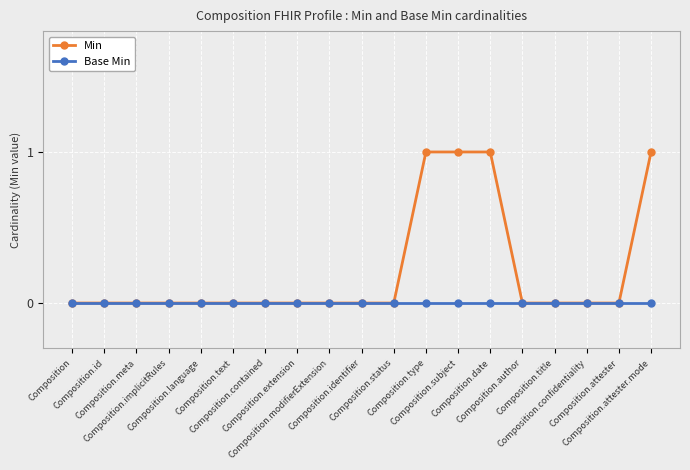

Reading left to right, transcribe all the data shown in this chart.

Min: Composition=0	Composition.id=0	Composition.meta=0	Composition.implicitRules=0	Composition.language=0	Composition.text=0	Composition.contained=0	Composition.extension=0	Composition.modifierExtension=0	Composition.identifier=0	Composition.status=0	Composition.type=1	Composition.subject=1	Composition.date=1	Composition.author=0	Composition.title=0	Composition.confidentiality=0	Composition.attester=0	Composition.attester.mode=1
Base Min: Composition=0	Composition.id=0	Composition.meta=0	Composition.implicitRules=0	Composition.language=0	Composition.text=0	Composition.contained=0	Composition.extension=0	Composition.modifierExtension=0	Composition.identifier=0	Composition.status=0	Composition.type=0	Composition.subject=0	Composition.date=0	Composition.author=0	Composition.title=0	Composition.confidentiality=0	Composition.attester=0	Composition.attester.mode=0